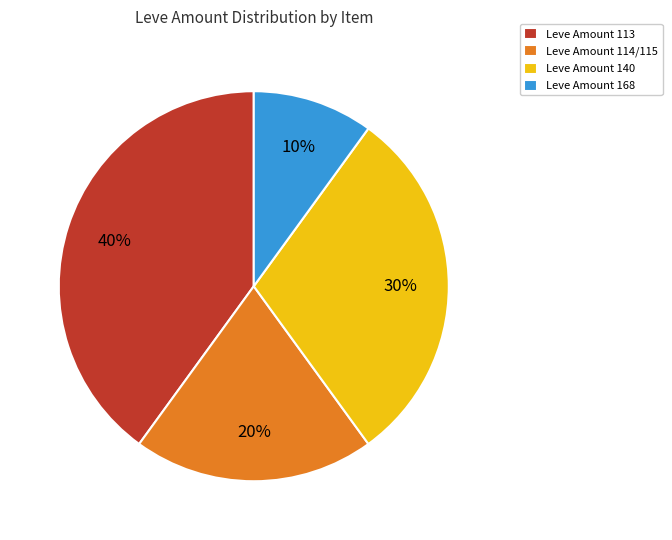

What is the ratio of the value at Leve Amount 140 to the value at Leve Amount 114/115?

1.5